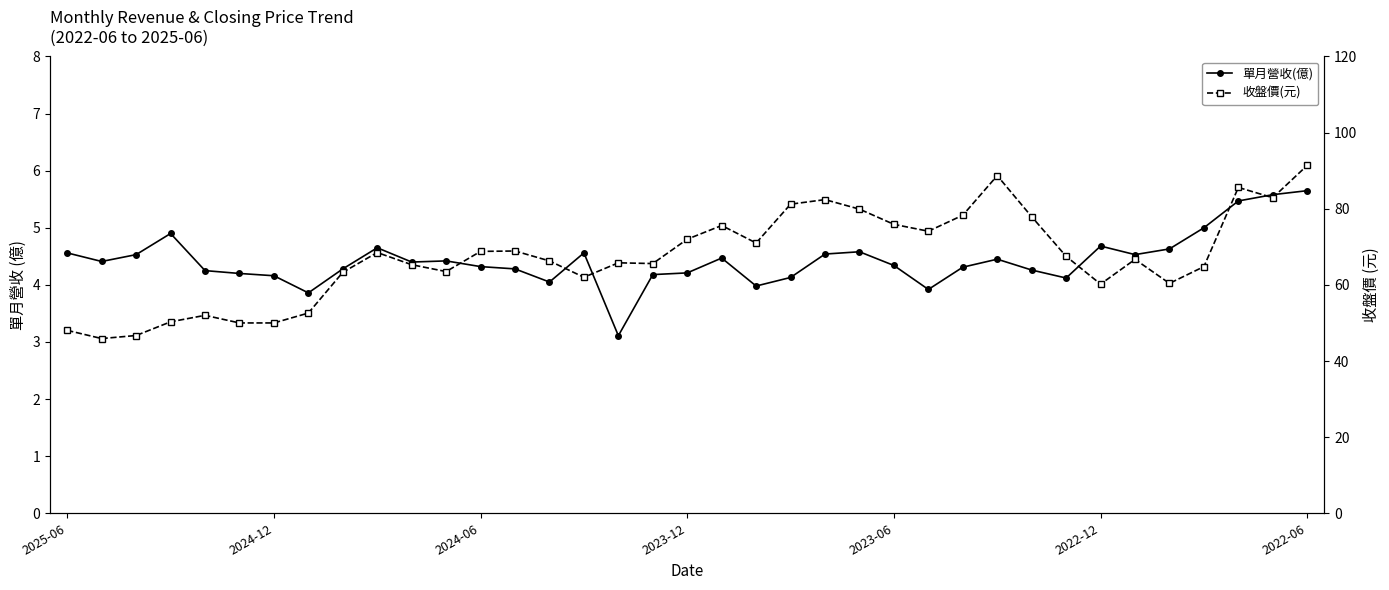

What is the total value across all series at 33?

69.8